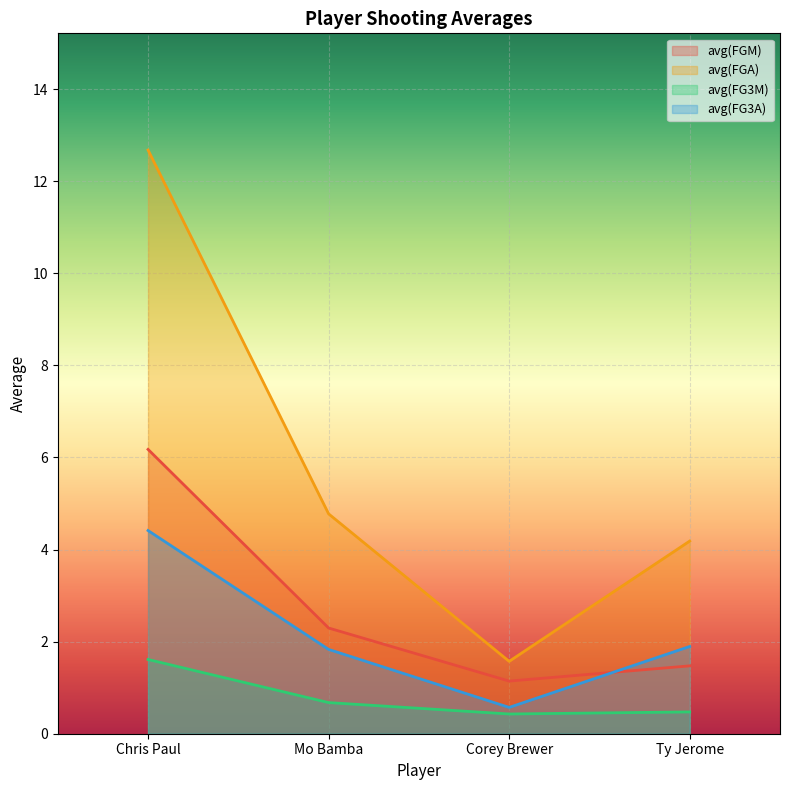

At which category is the sum across all series the highest?

Chris Paul